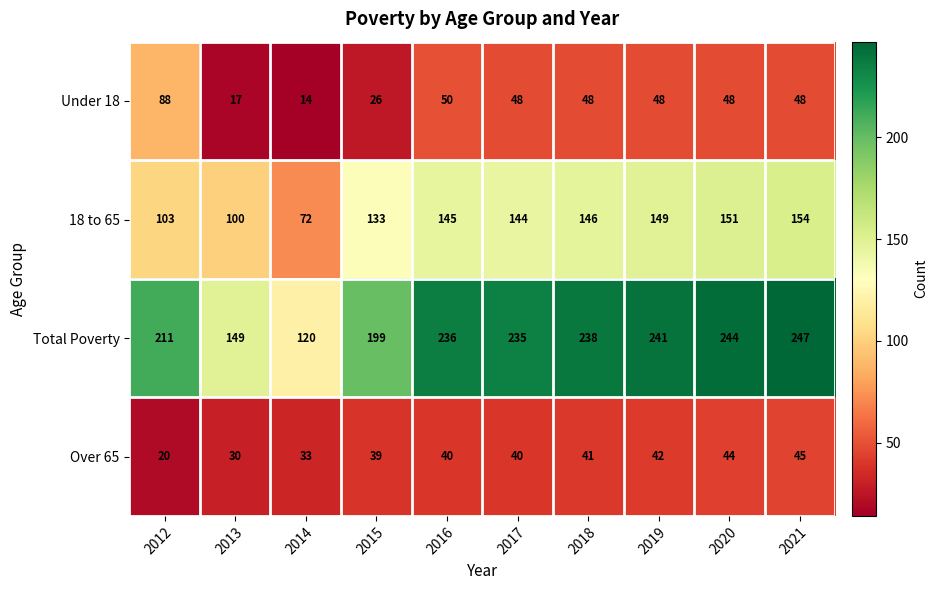

What is the spread (max minus min) of values at 2016?

196